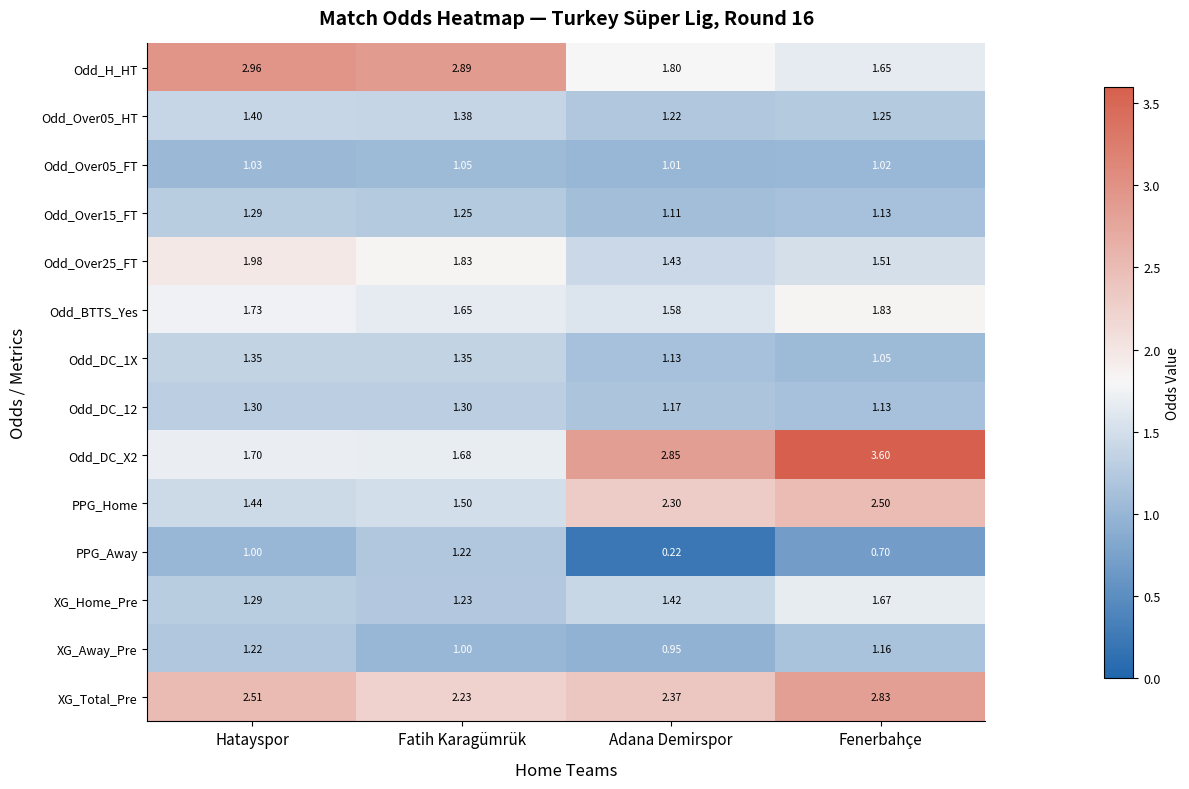

At which category is the sum across all series the highest?

Fenerbahçe